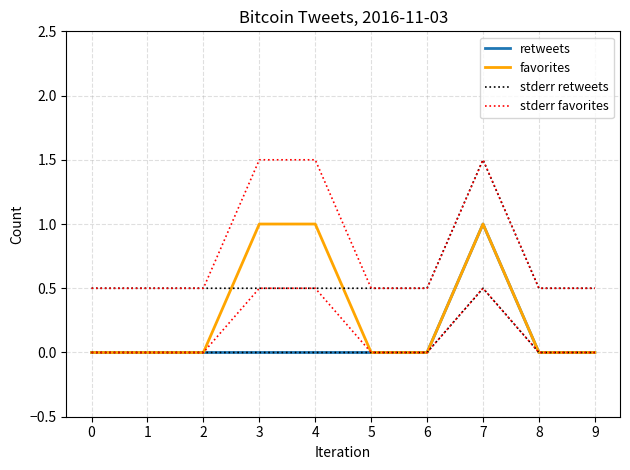

What are all the series names shown in the legend?

retweets, favorites, stderr retweets, stderr favorites